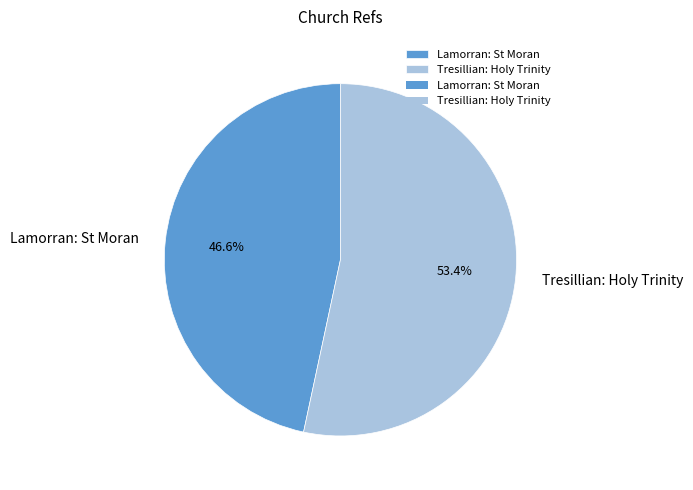

Between Lamorran: St Moran and Tresillian: Holy Trinity, which is larger?

Tresillian: Holy Trinity